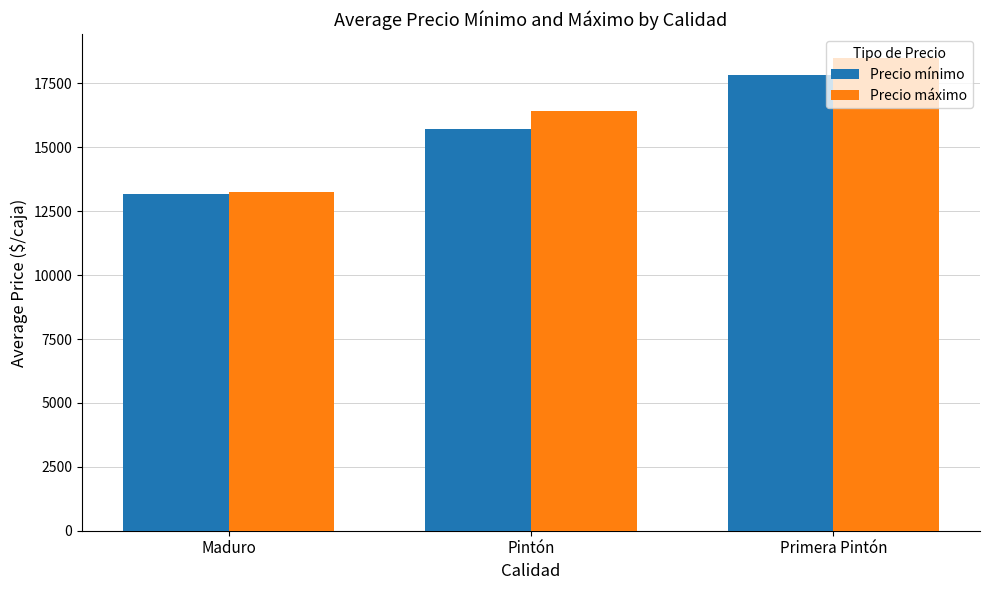

What is the value of the Precio máximo bar at the 1st from the left?

13250